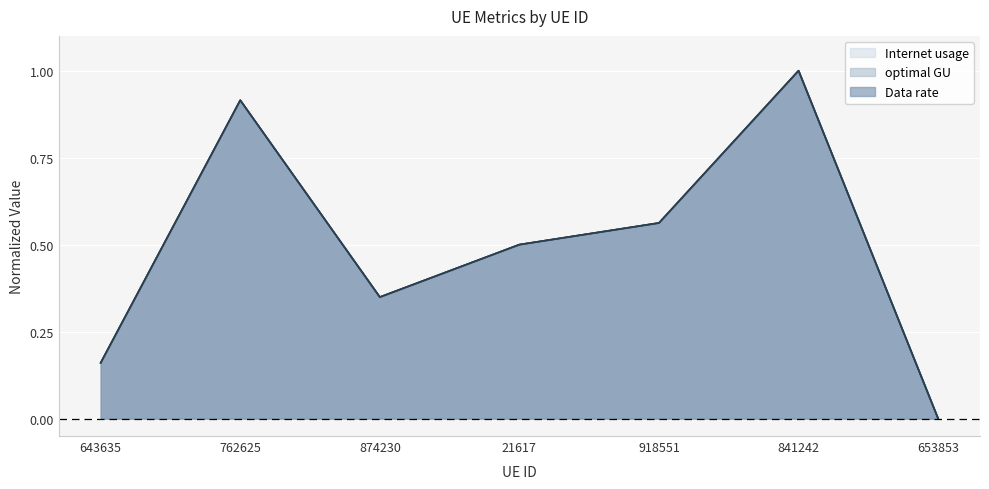

Count the number of data series in this chart.

3